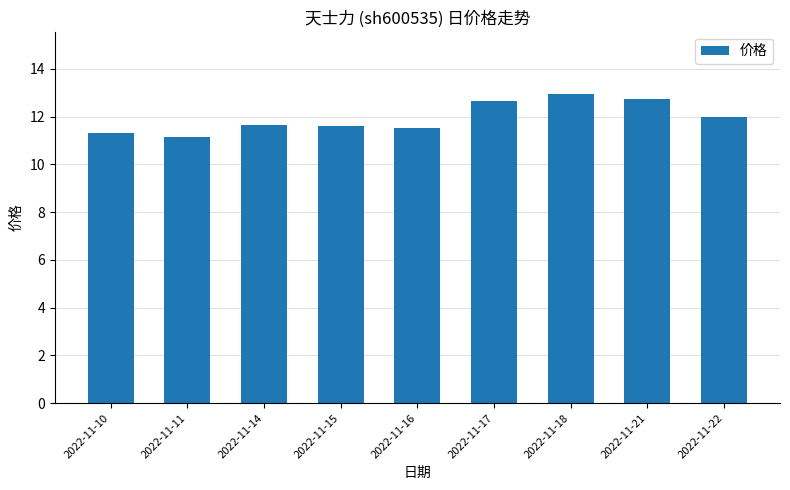

Reading right to left, what are all the values shown in this chart?

12.0	12.7	13.0	12.7	11.5	11.6	11.6	11.2	11.3